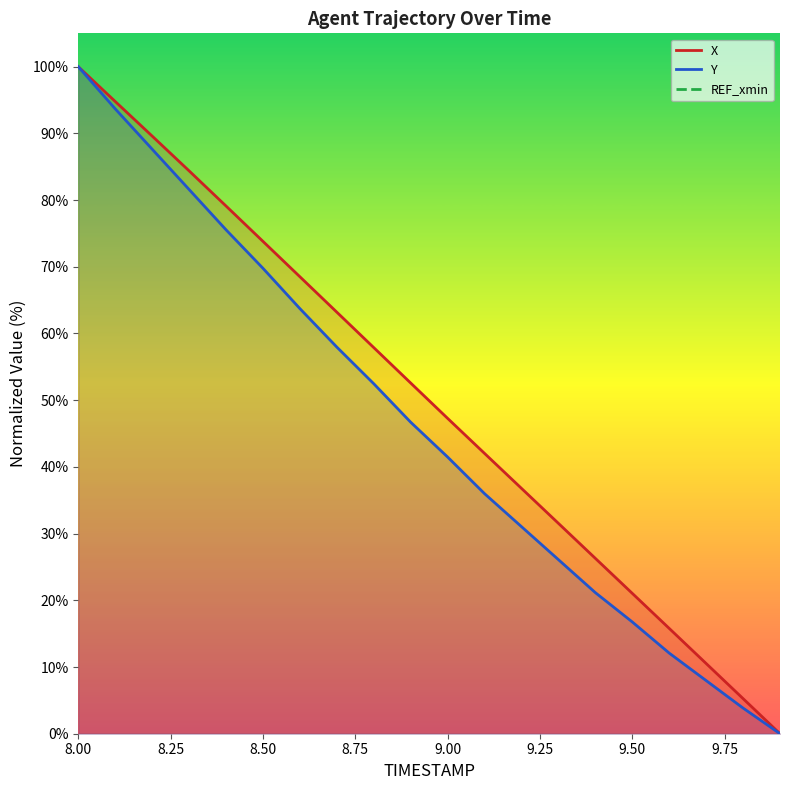

Which category has the highest value in the X series?

8.0